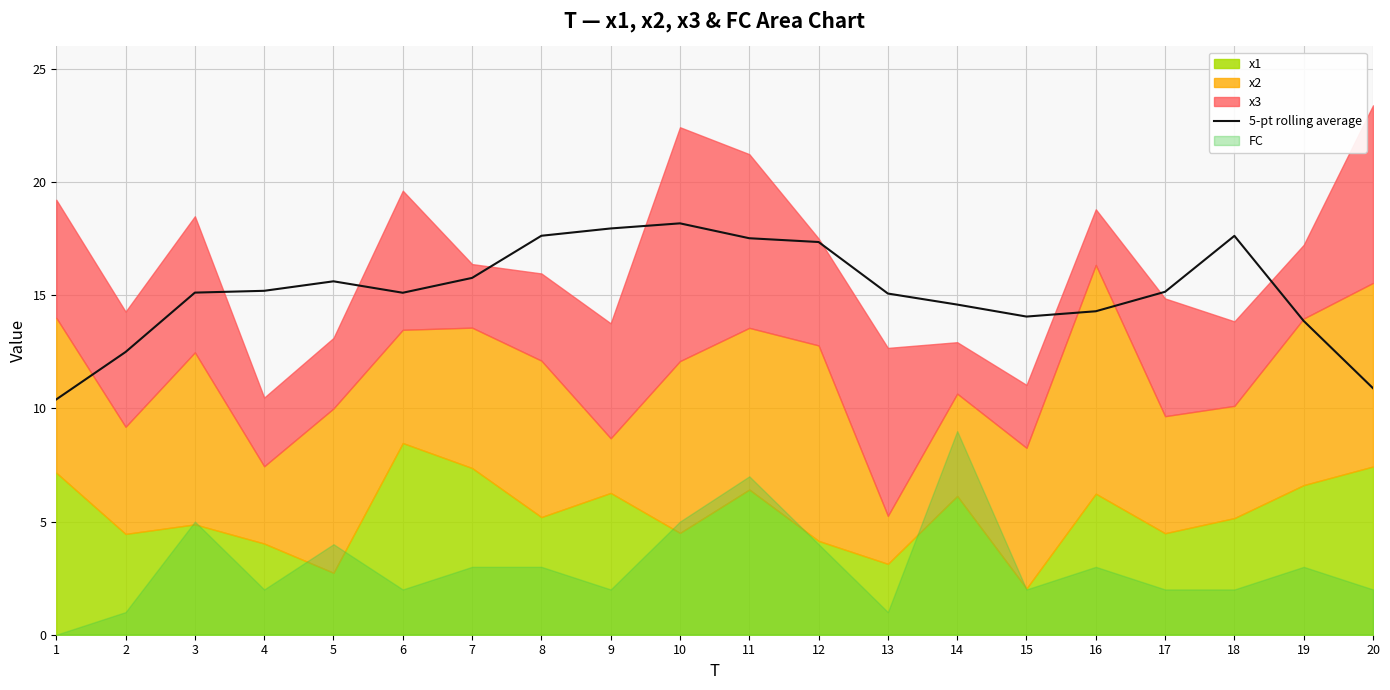

Where is the first local minimum?

6